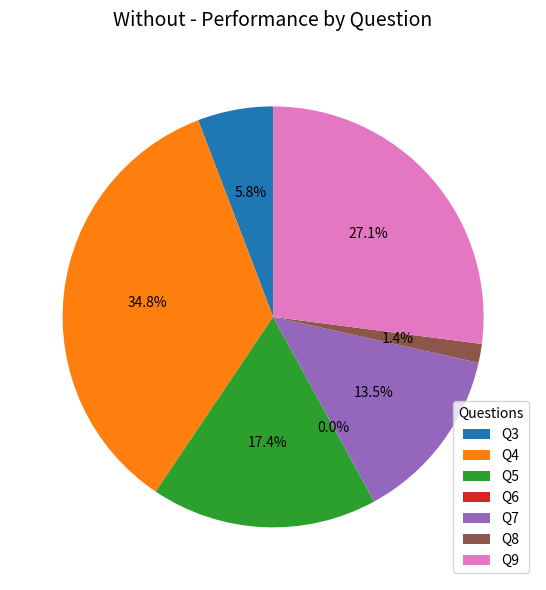

Count the number of slices in the pie.

7